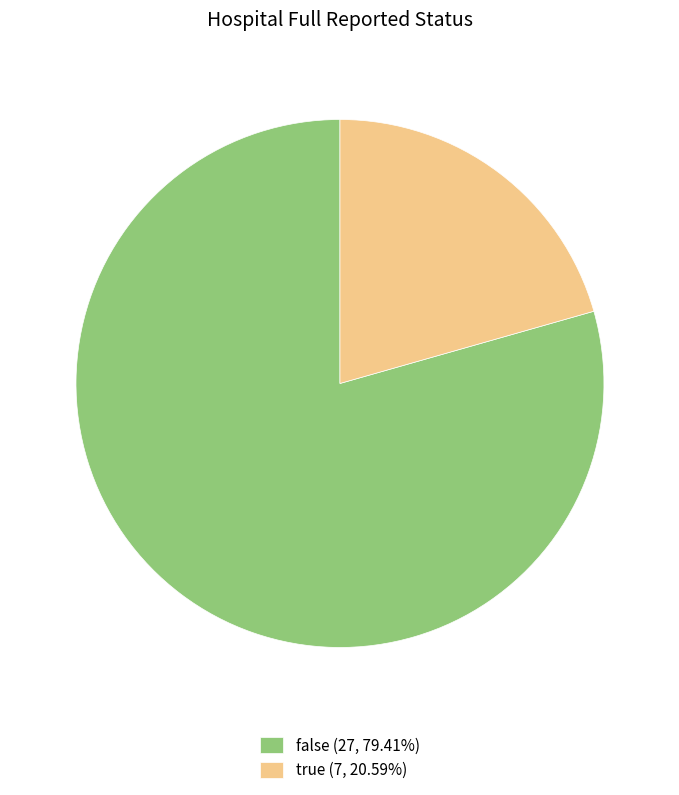

What is the ratio of the value at true (7, 20.59%) to the value at false (27, 79.41%)?

0.3